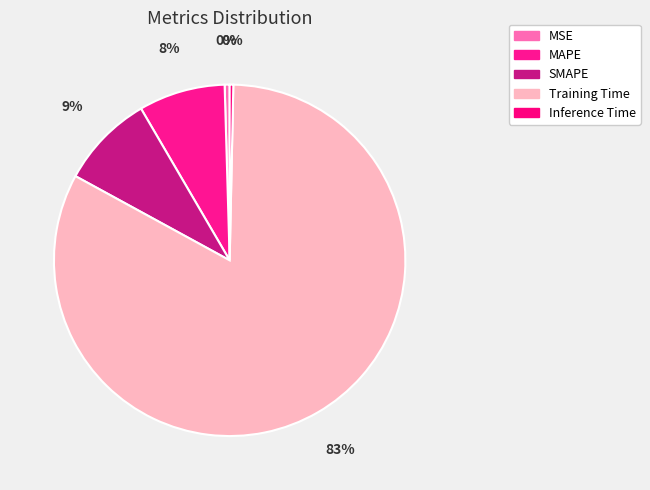

To the nearest percent, what is the combined percentage of Inference Time and MSE?

1%